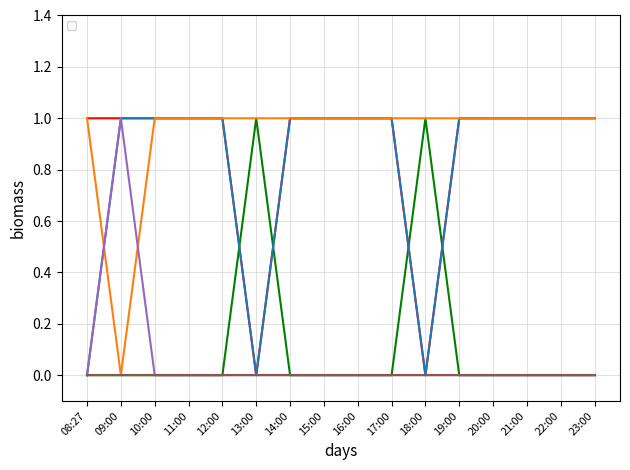

Does the chart have visible grid lines?

Yes